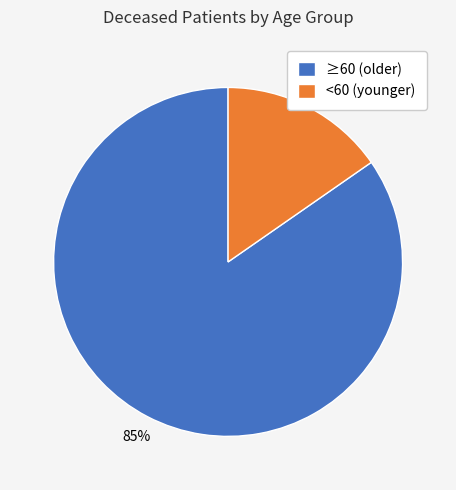

True or false: <60 (younger) accounts for 1% of the total.

False